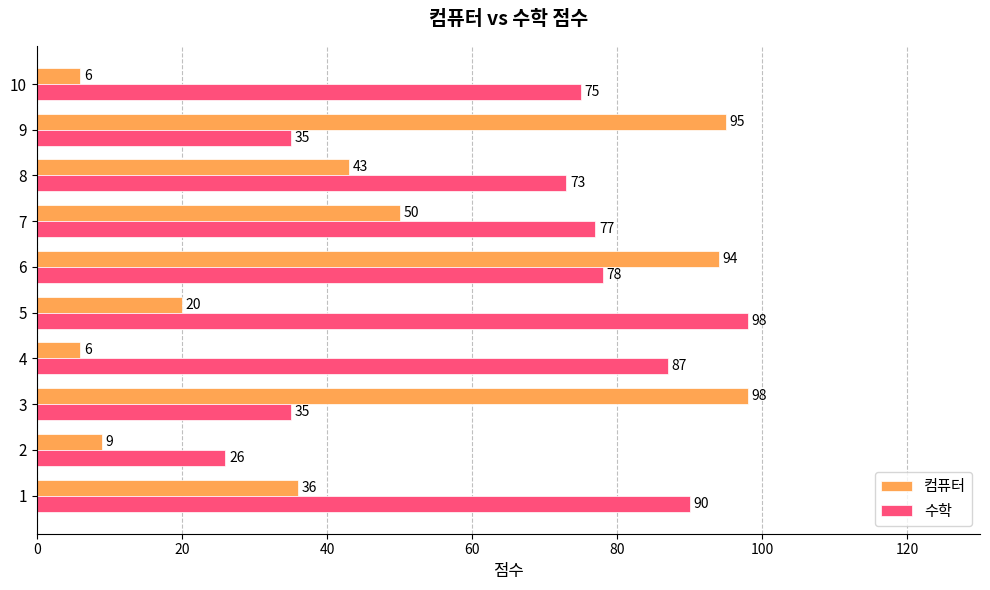

True or false: 컴퓨터 has a value of 165 at 8.

False